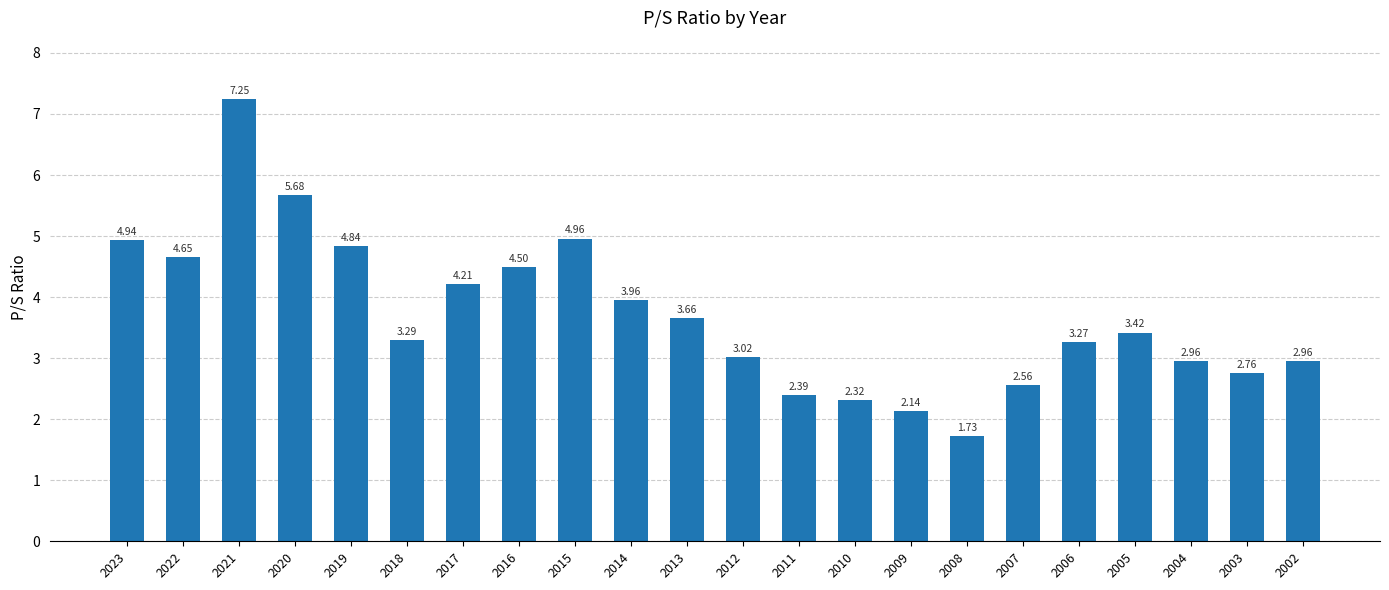

Between 2020 and 2005, which is larger?

2020